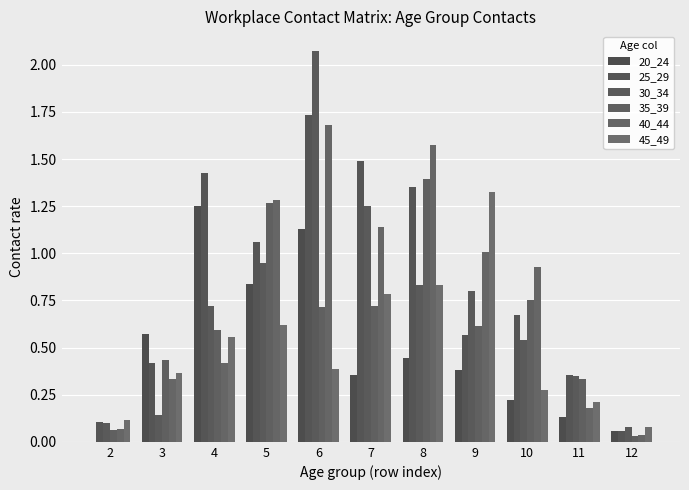

Count the number of categories in the chart.

11